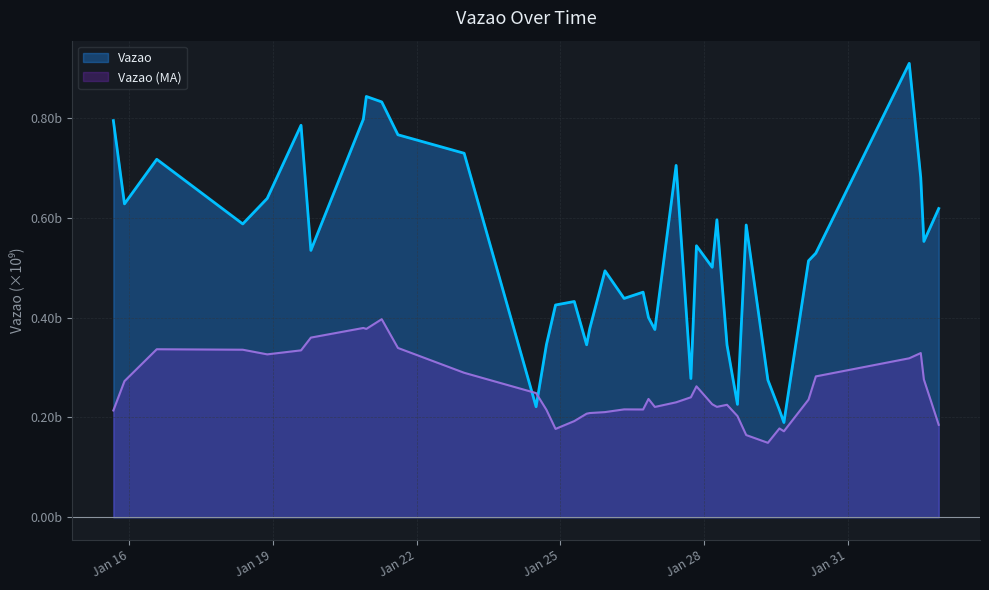

How many points are lower than both their immediate neighbors (excluding endpoints)?

12